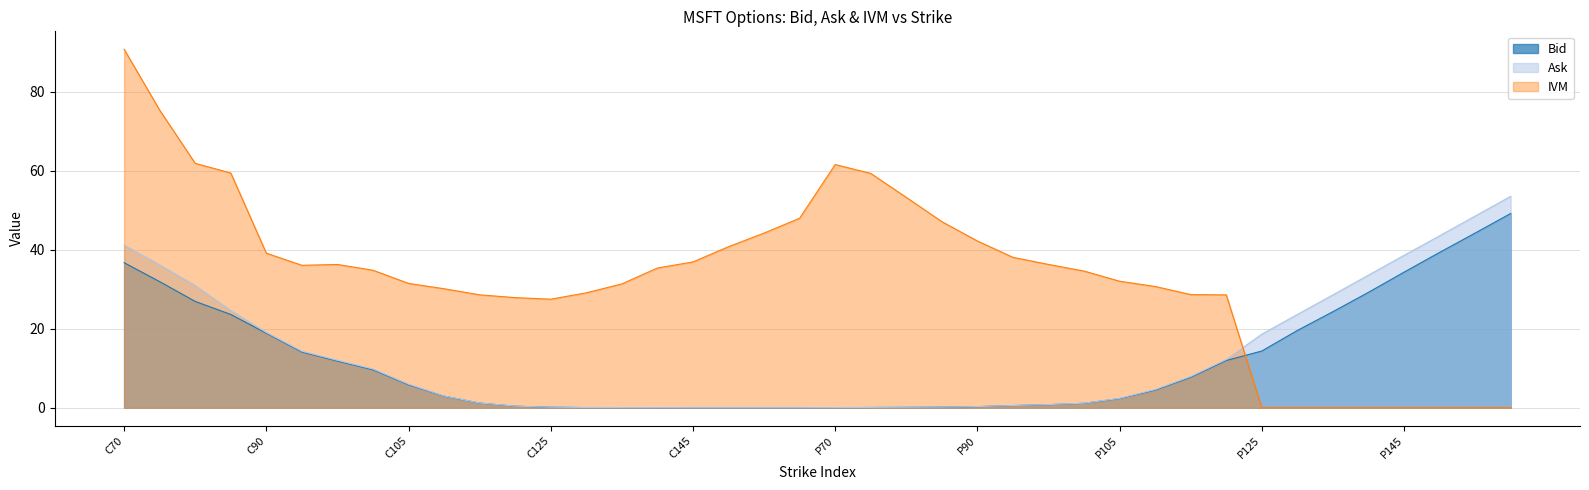

What are all the series names shown in the legend?

Bid, Ask, IVM